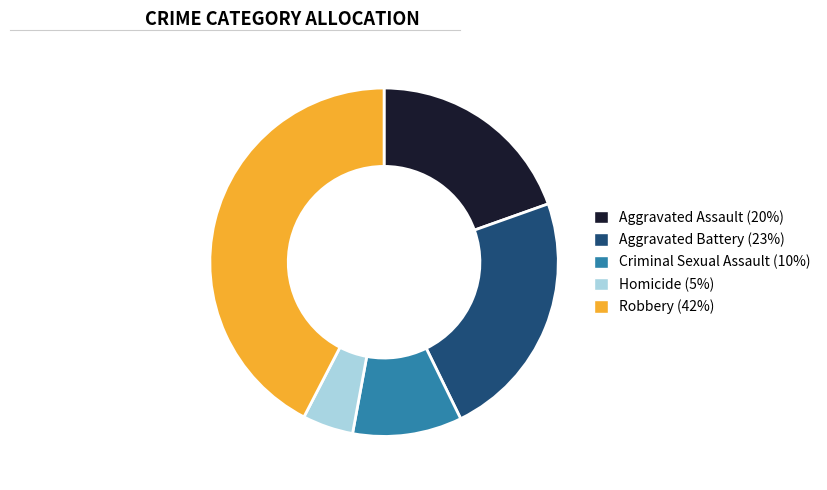

What is the ratio of the value at Homicide (5%) to the value at Criminal Sexual Assault (10%)?

0.5